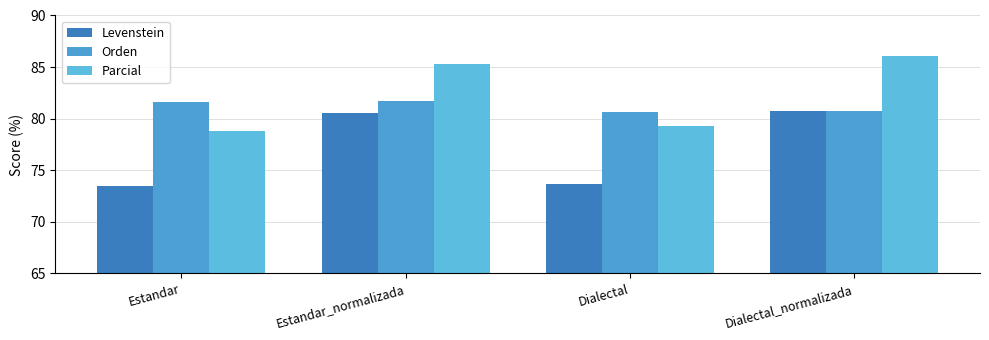

Which series has the largest total across all categories?

Parcial